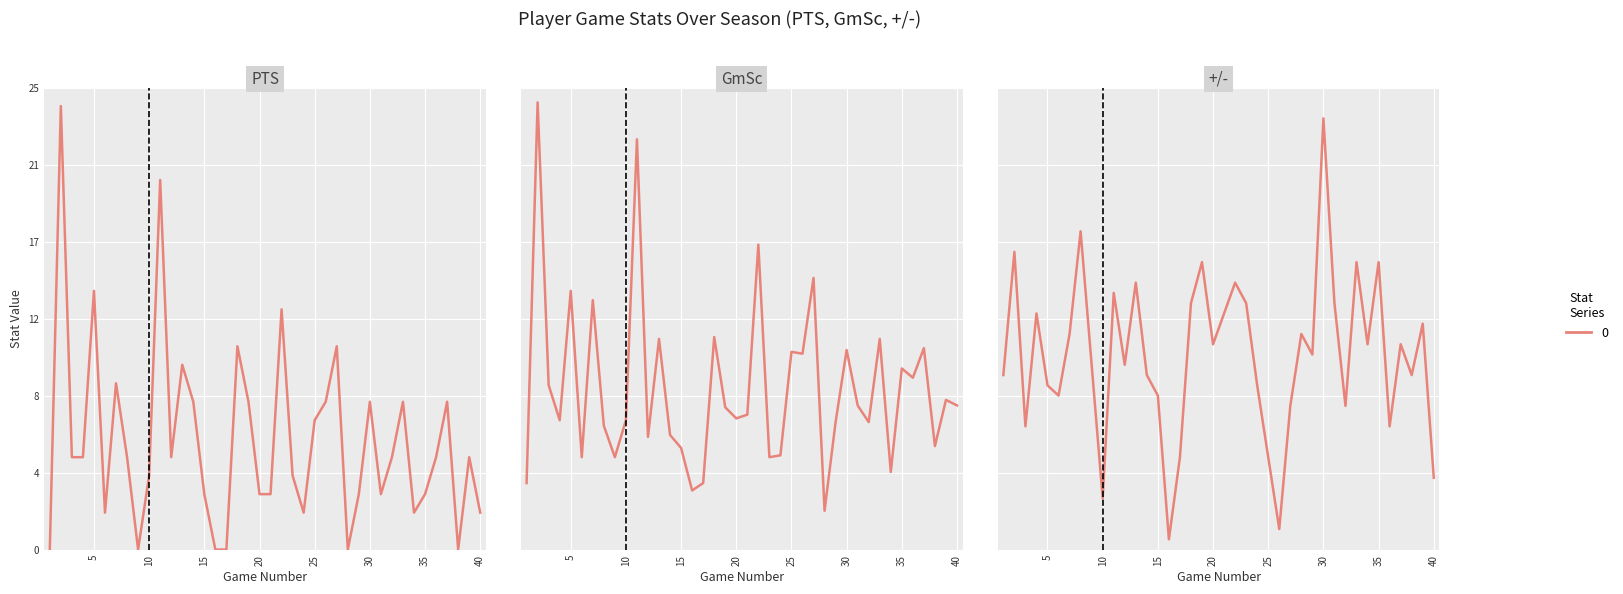

True or false: GmSc has more than 1 points higher than both neighbors.

True